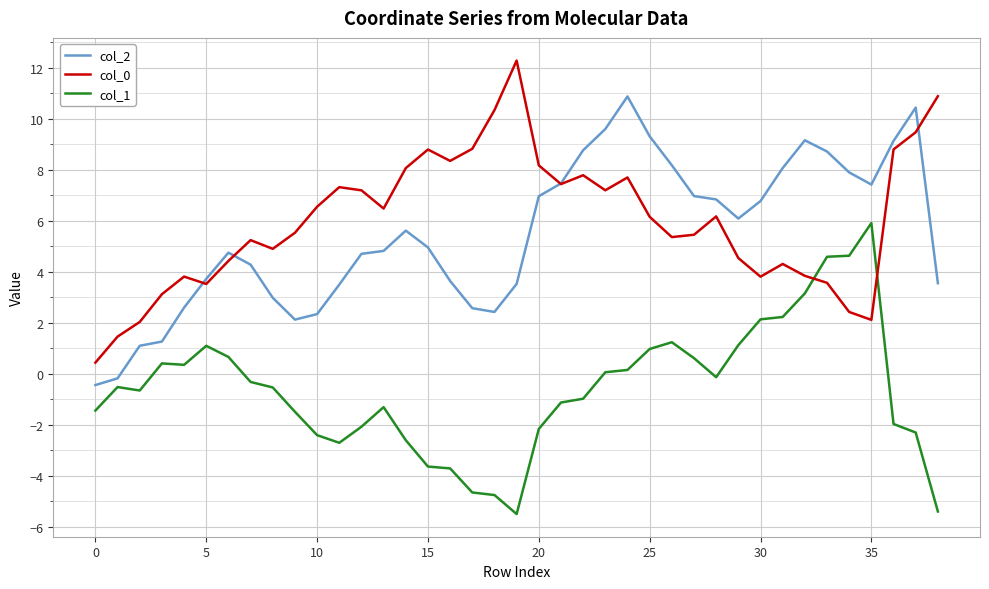

What is the highest value of the col_0 series?

12.3